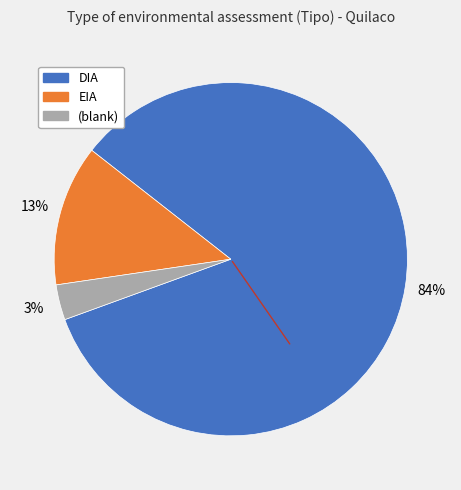

Does any single category account for the majority?

Yes